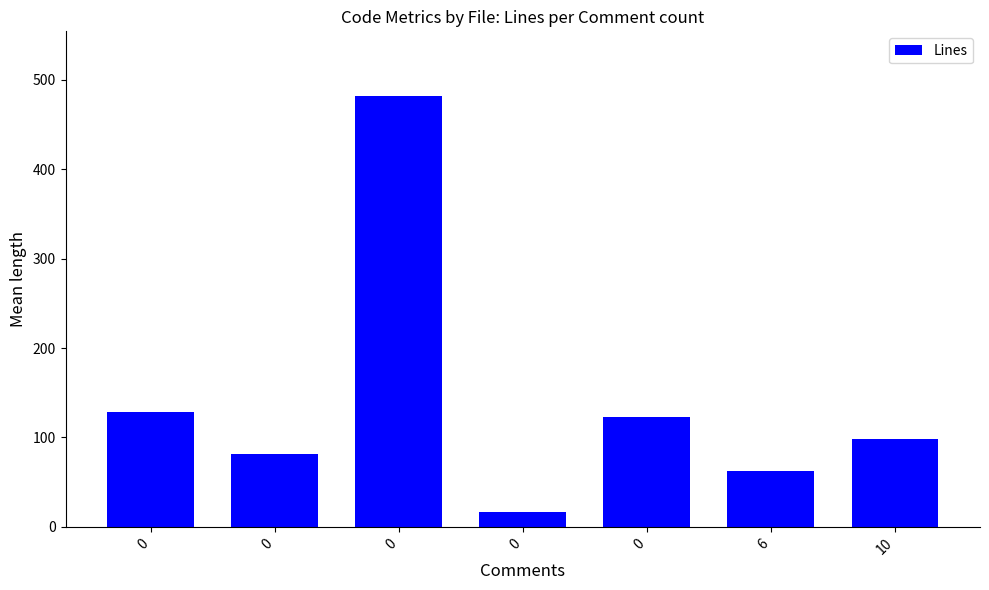

Are the bars horizontal?

No